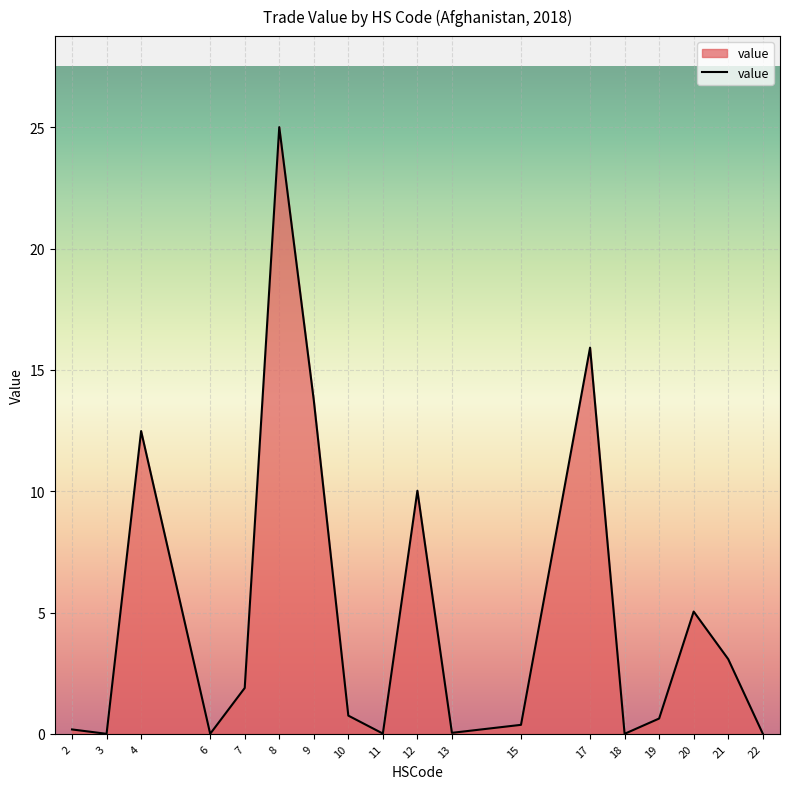

What is the difference between the maximum and minimum values?

25.0